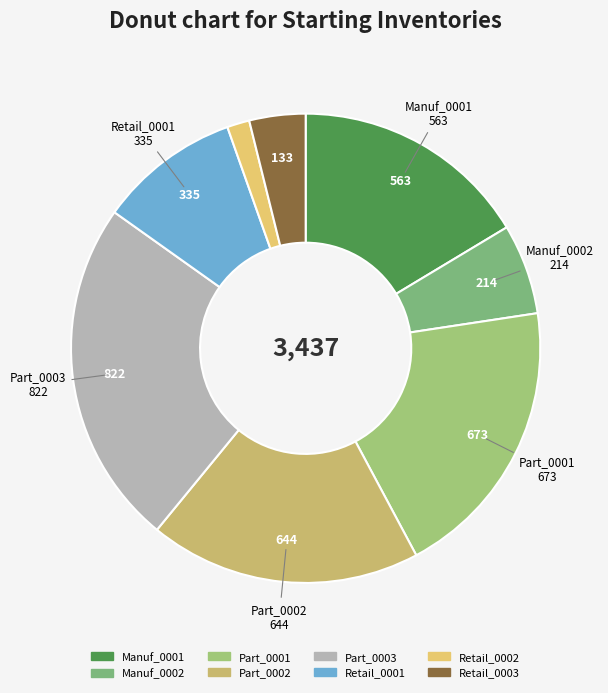

Is the sum of Retail_0002 and Part_0002 greater than half?

No